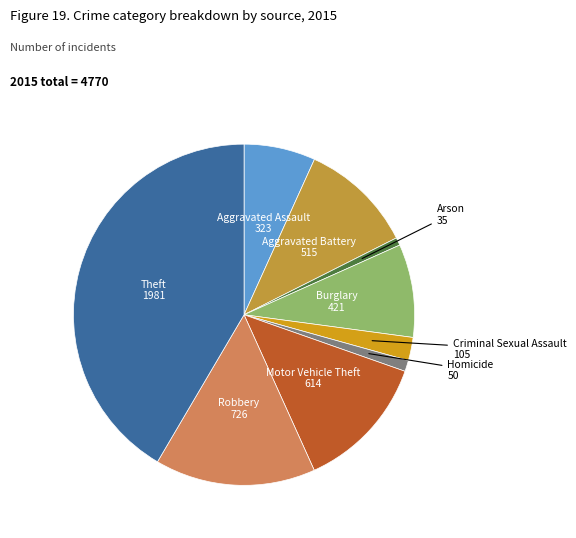

Does Arson represent more than half of the total?

No